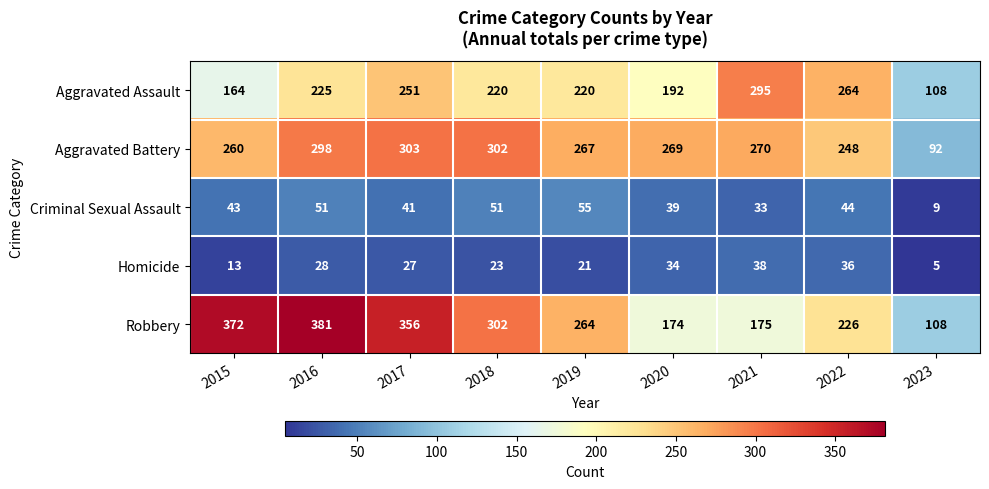

What is the sum of the Aggravated Battery values at 2019 and 2015?

527